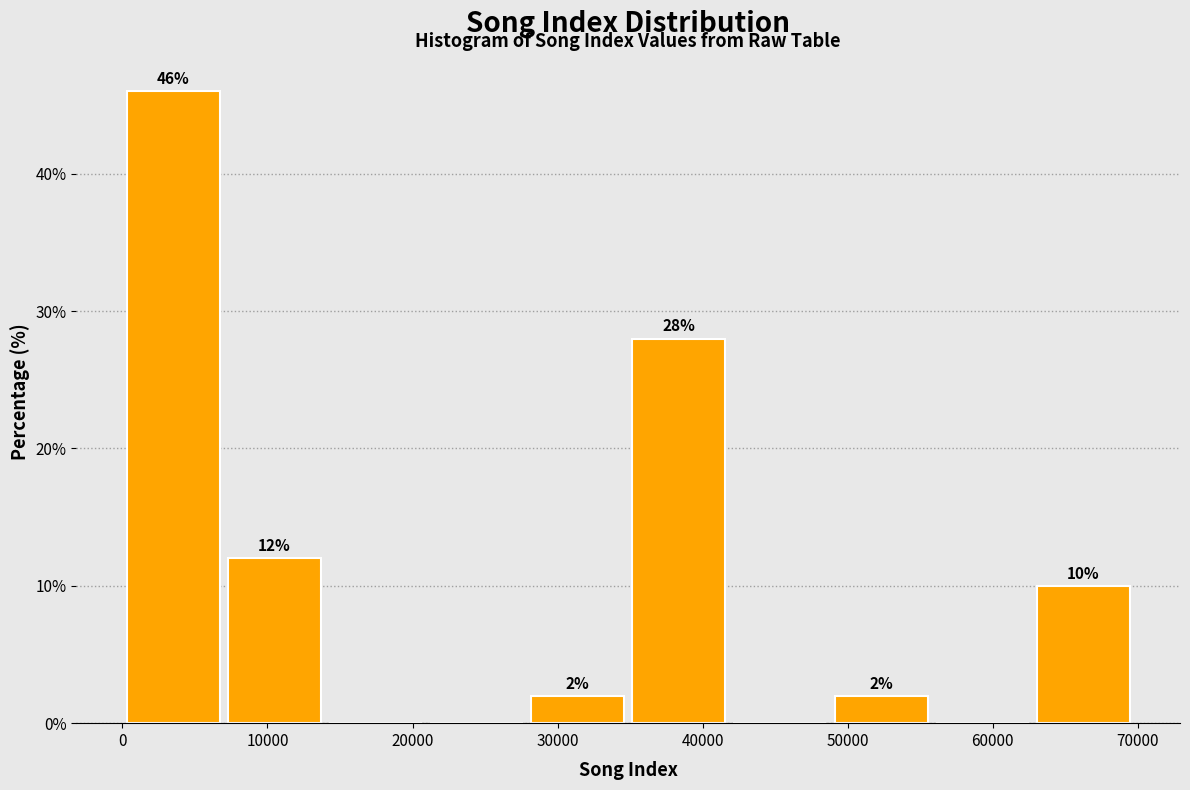

Which range on the x-axis has the tallest bar?

0 to 7000